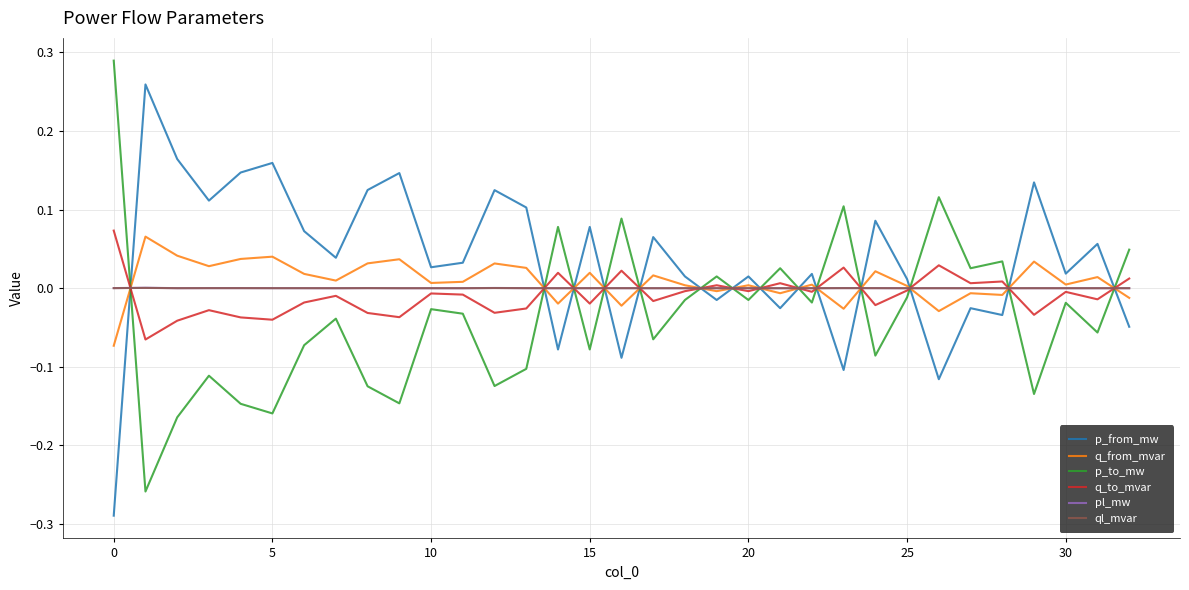

True or false: p_to_mw and ql_mvar cross at least once.

True